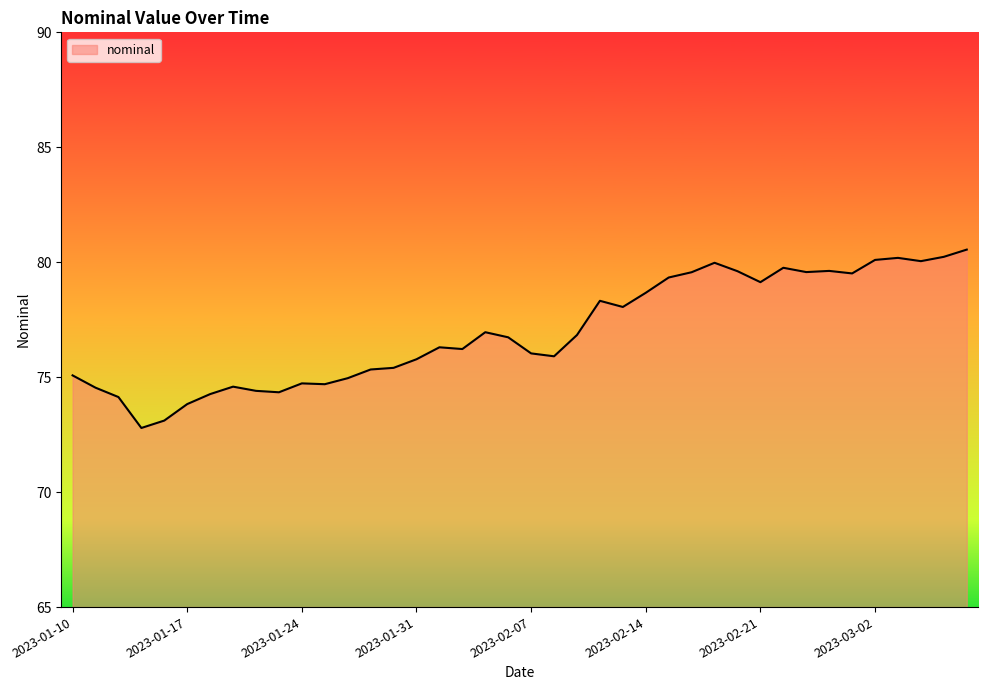

What is the greatest value displayed?

80.5